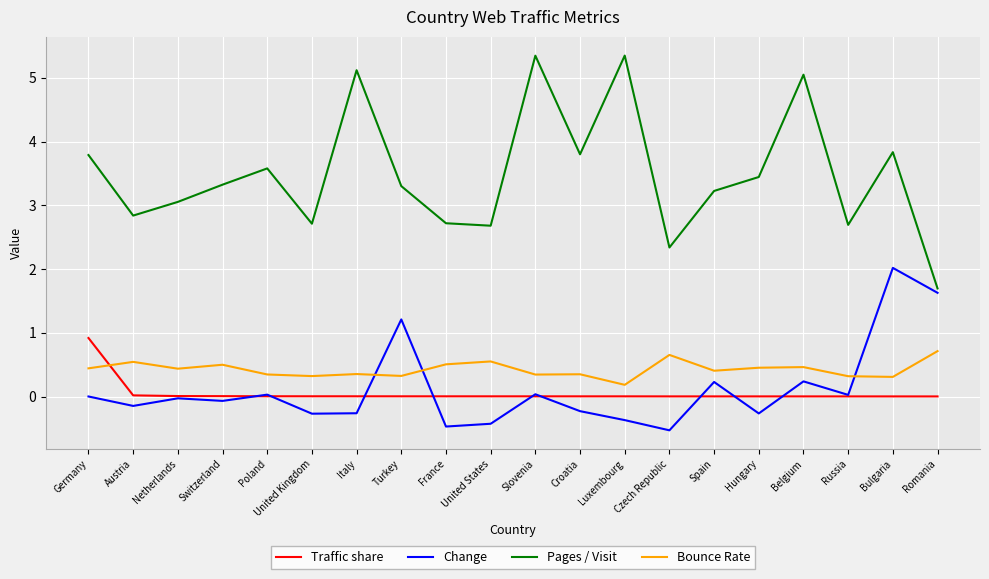

At how many categories does at least one series exceed 1?

20